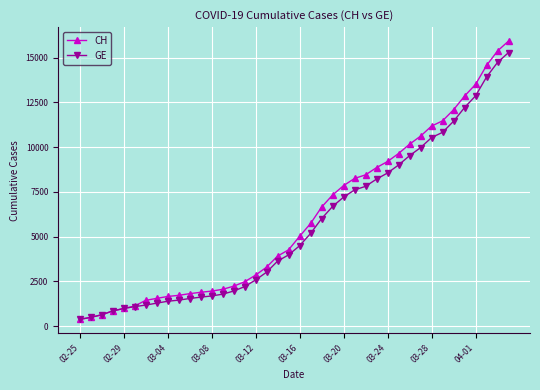

What is the lowest value of the GE series?

375